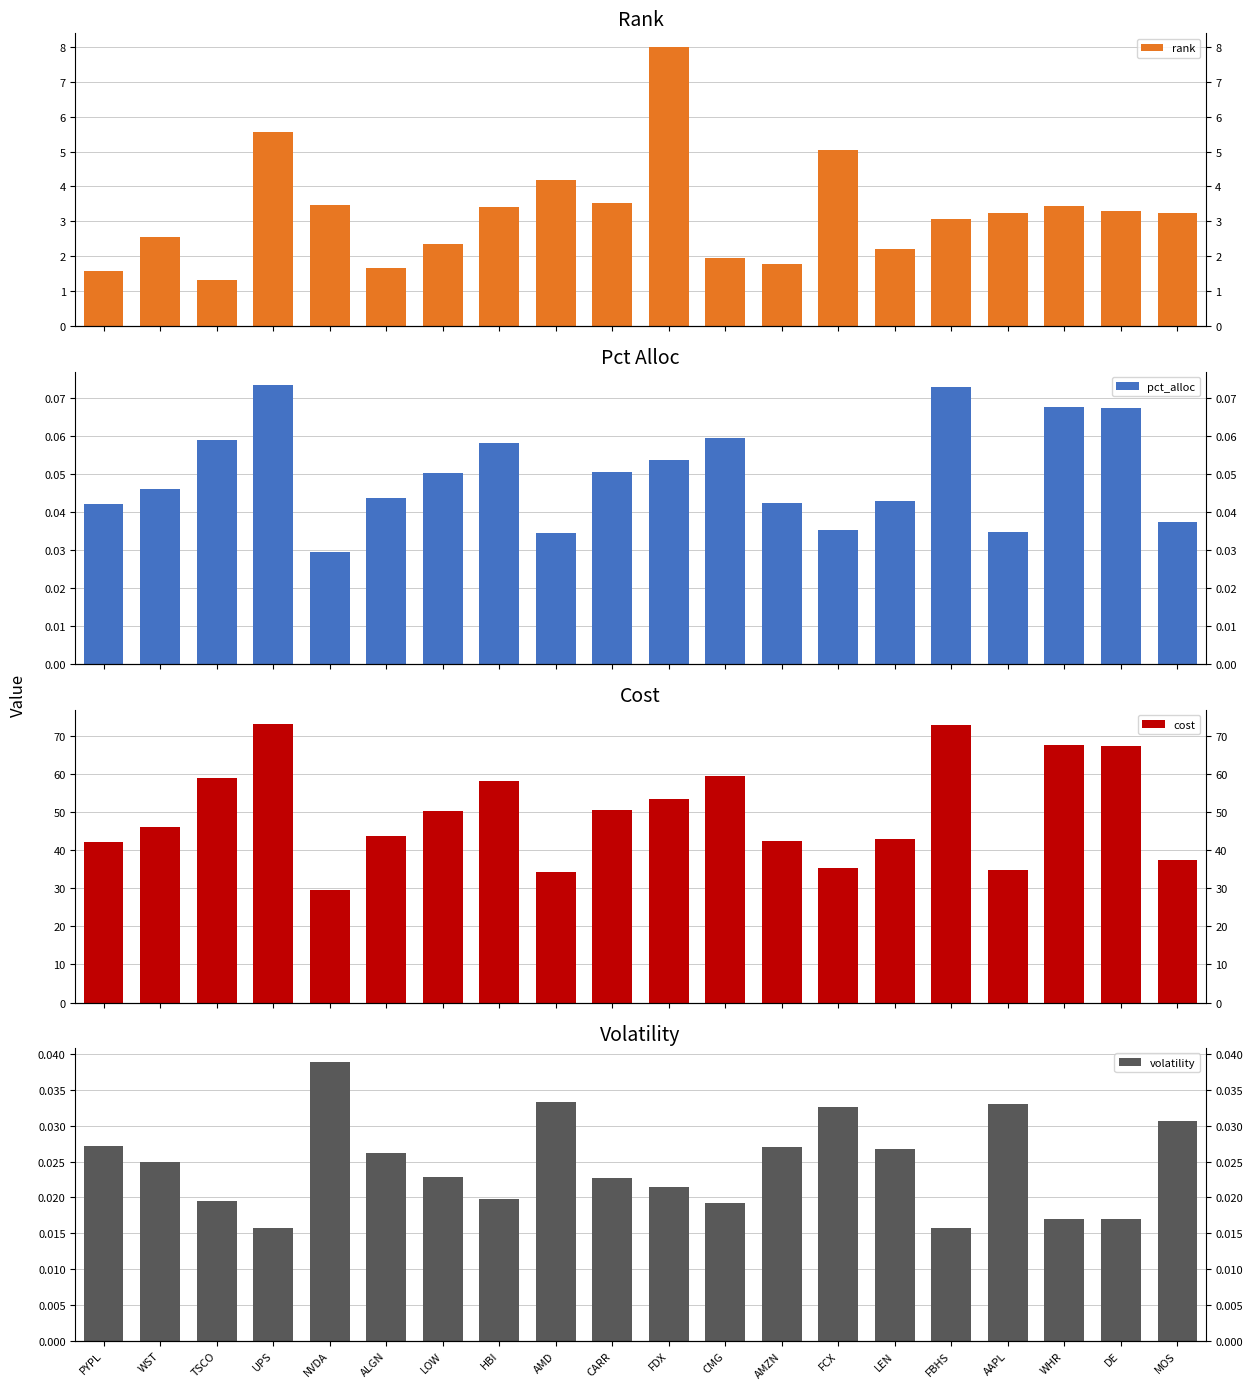

Rank the series by their maximum value, from lowest to highest.

volatility, pct_alloc, rank, cost